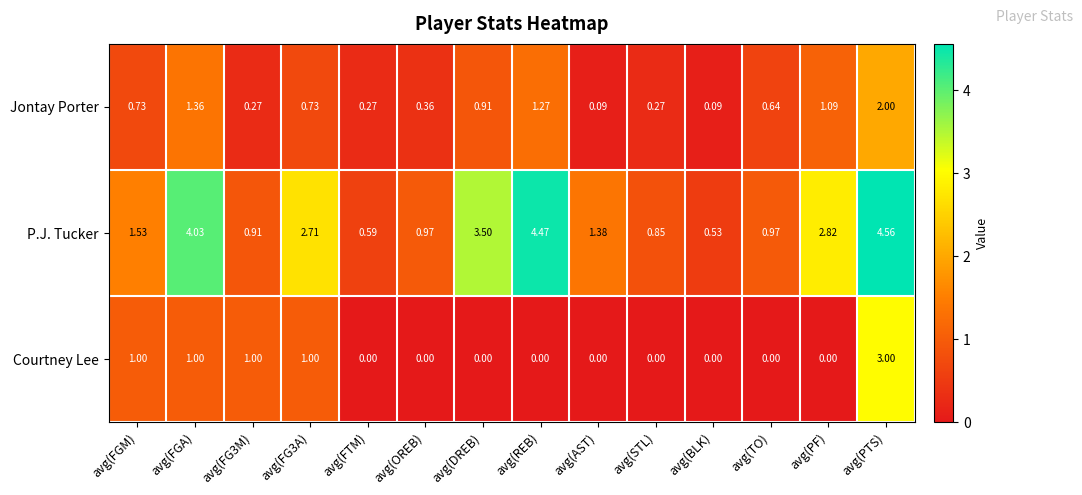

List the series in order of their peak value, lowest first.

Jontay Porter, Courtney Lee, P.J. Tucker